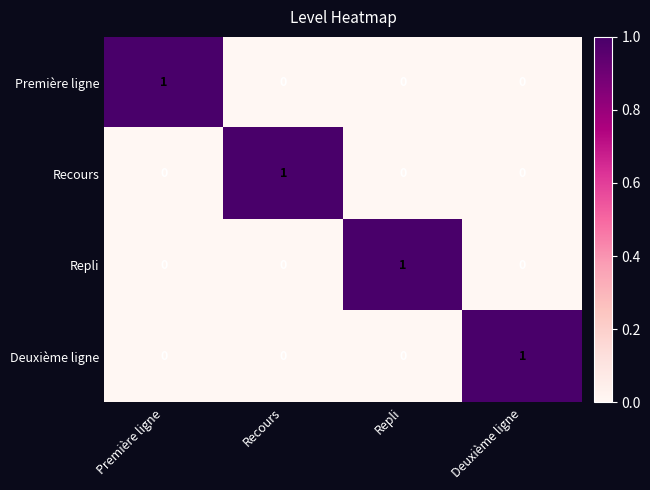

What is the total value across all series at Première ligne?

1